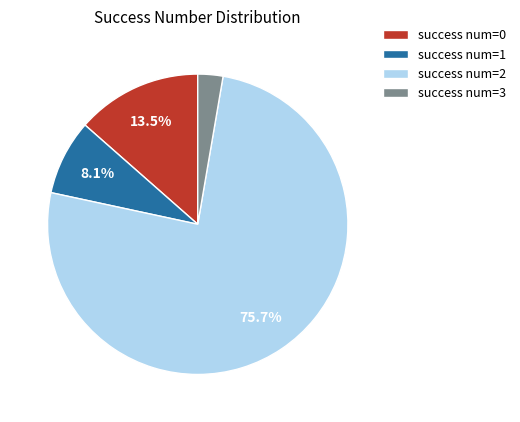

Between success num=2 and success num=3, which is larger?

success num=2